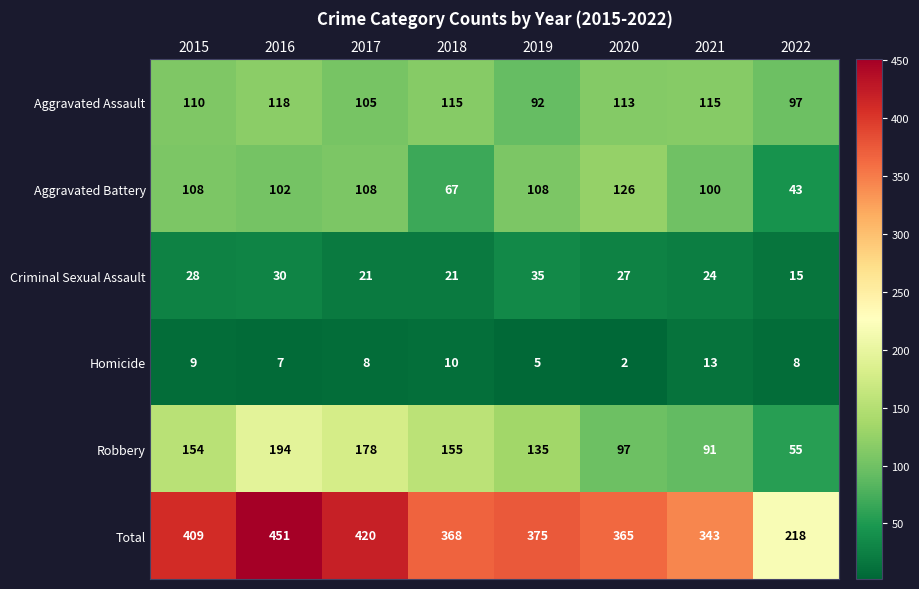

What is the sum of the Aggravated Assault values at 2017 and 2016?

223